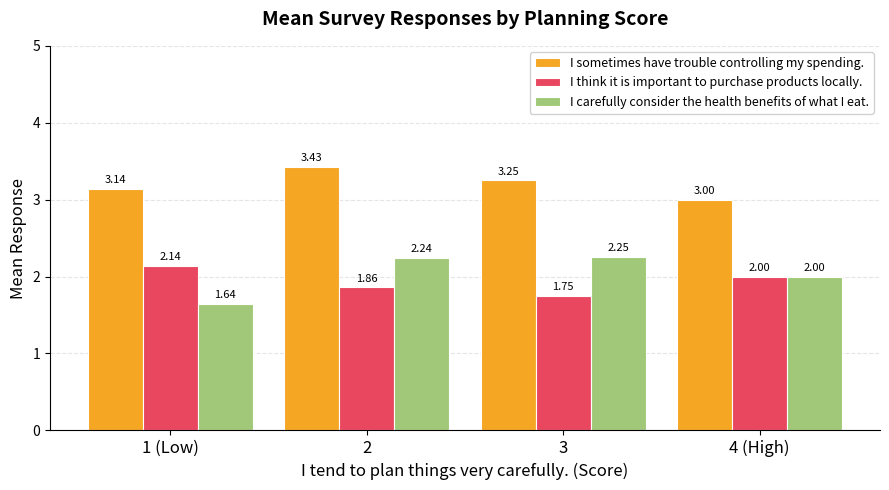

What are all the series names shown in the legend?

I sometimes have trouble controlling my spending., I think it is important to purchase products locally., I carefully consider the health benefits of what I eat.